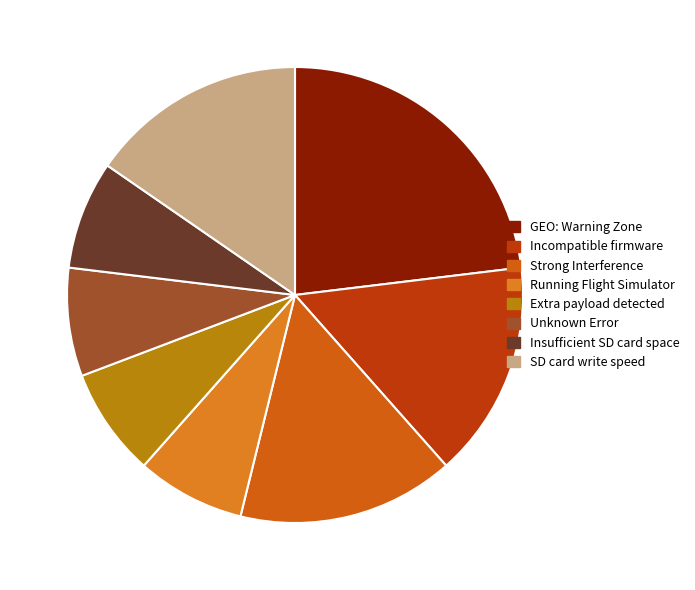

Approximately how many times larger is the value at Insufficient SD card space compared to Incompatible firmware?

0.5